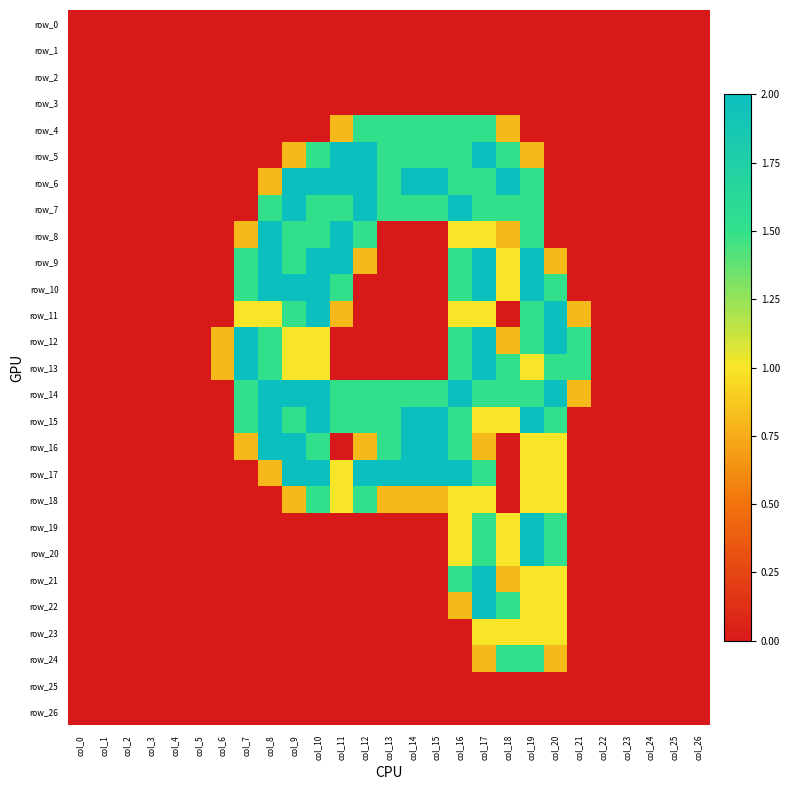

The value of row_25 at col_9 is 0.0. True or false?

True